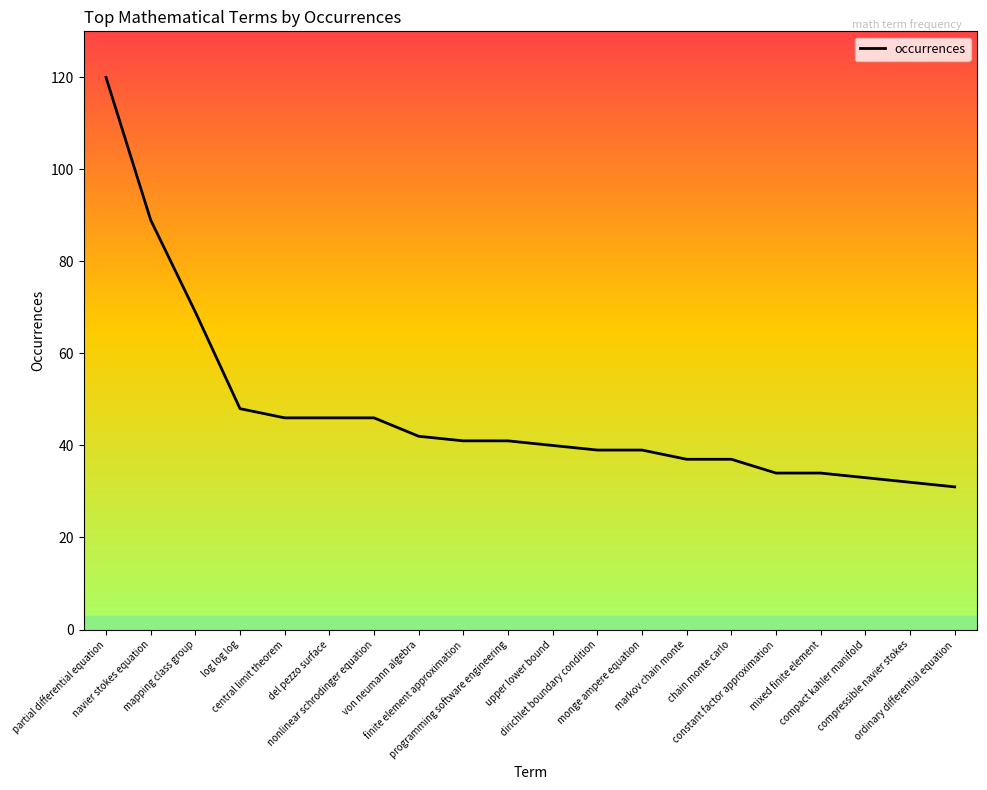

How many data points does each series have?

20